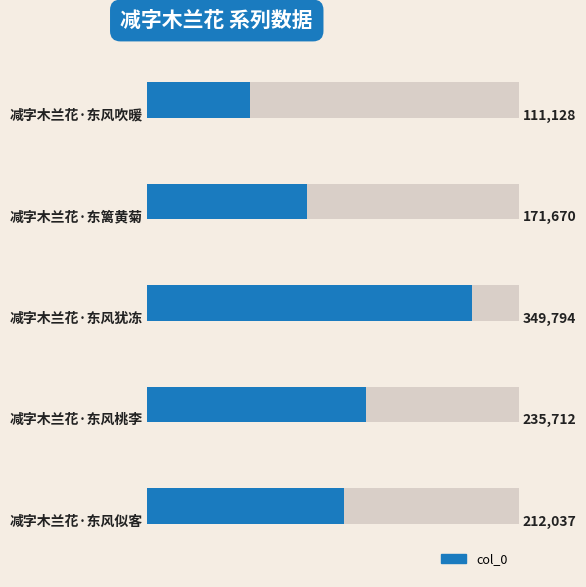

Read the value at 1.

171670